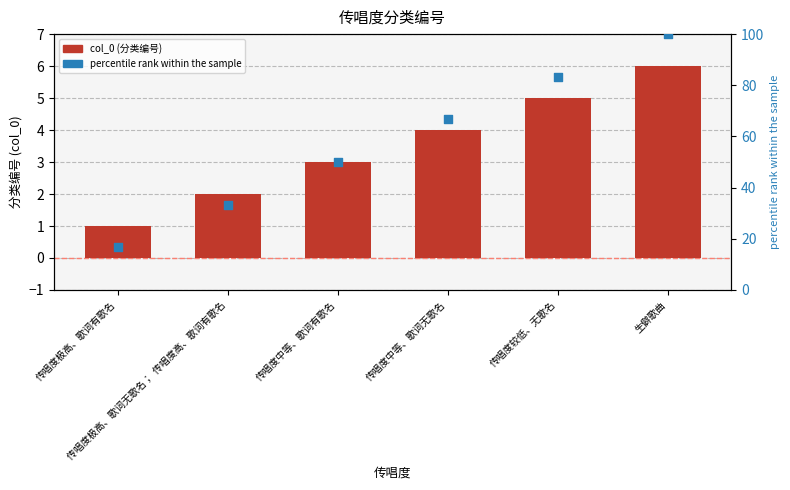

Which series contains the lowest Y value?

col_0